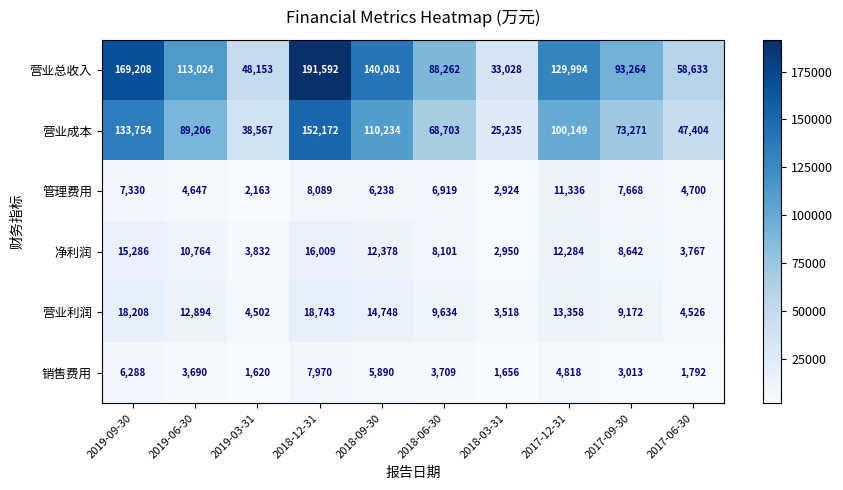

At which category is the sum across all series the highest?

2018-12-31